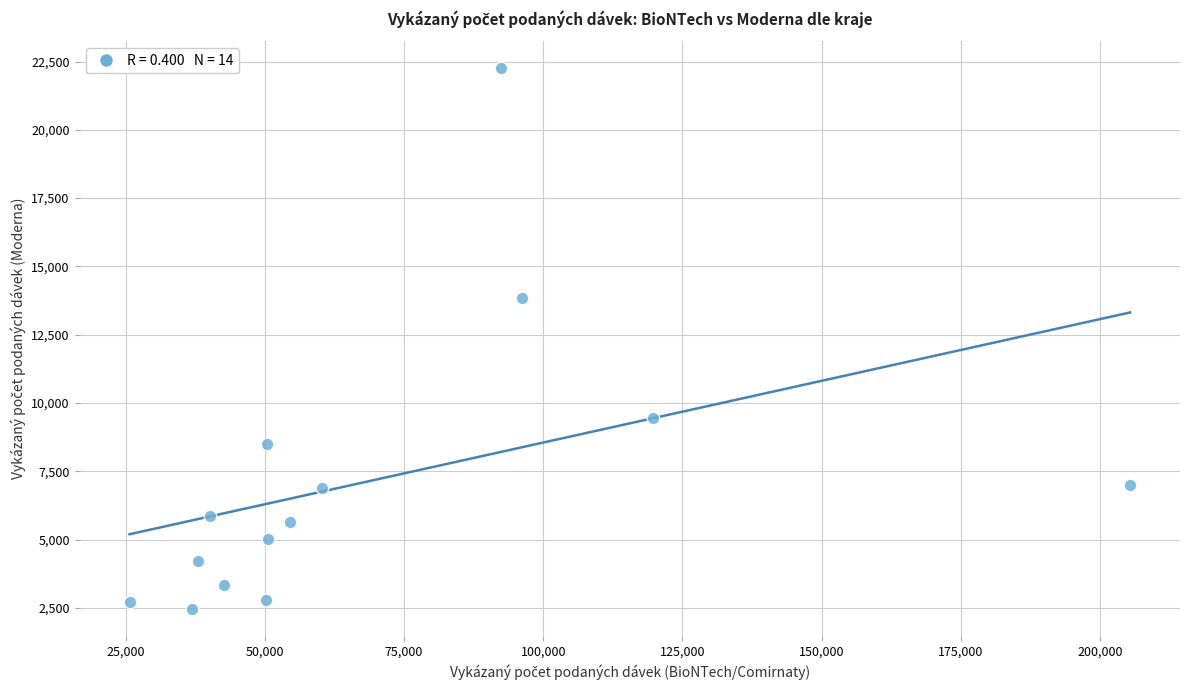

What is the range of X values (max minus min)?

179672